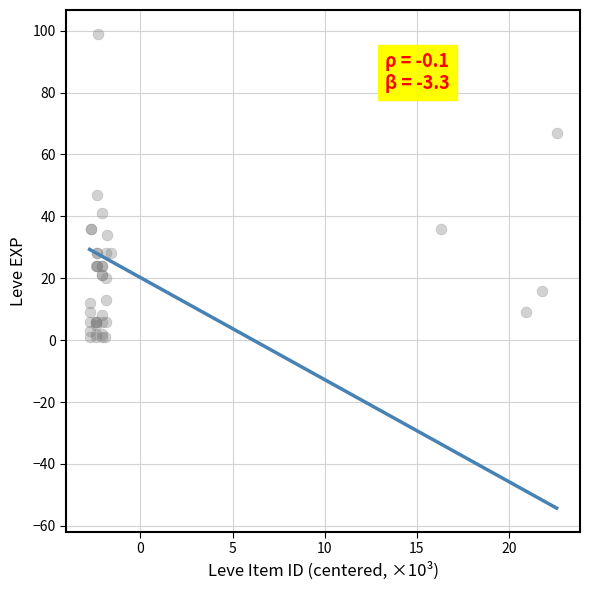

What Y value in the scatter plot is closest to 50?

47